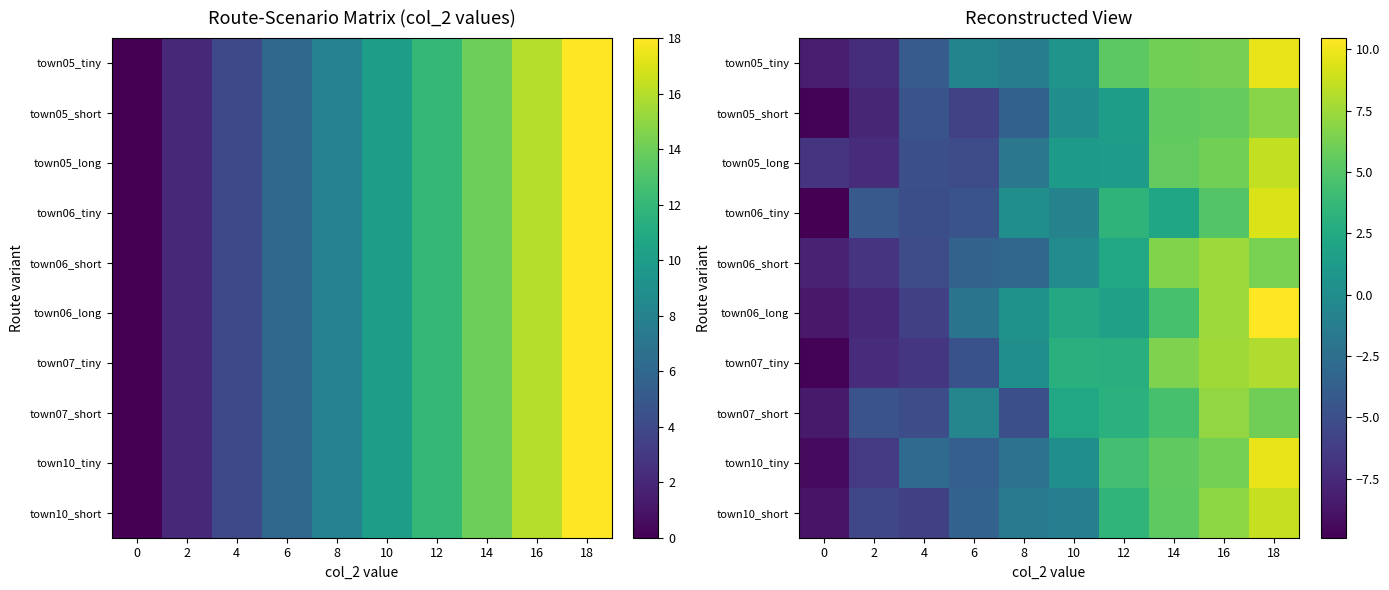

How many values in town05_long are below zero?

5